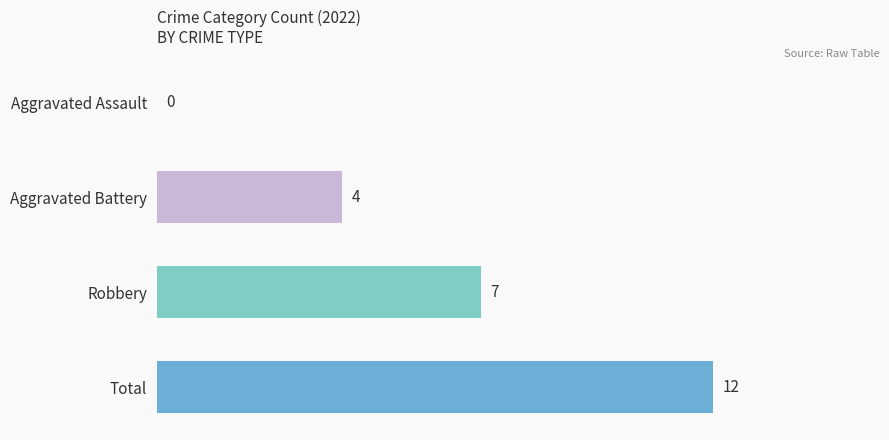

Which category has the highest value across all series?

Total